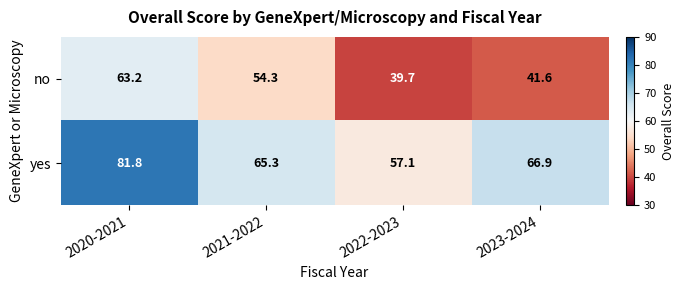

The yes series shows 116.3 at 2020-2021. True or false?

False